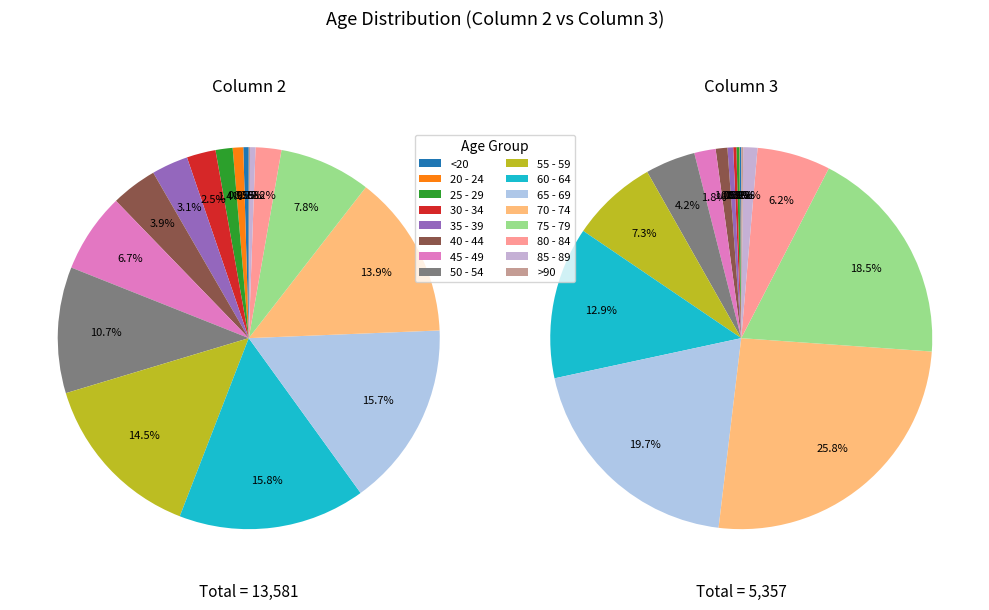

How many slices are in this pie chart?

16